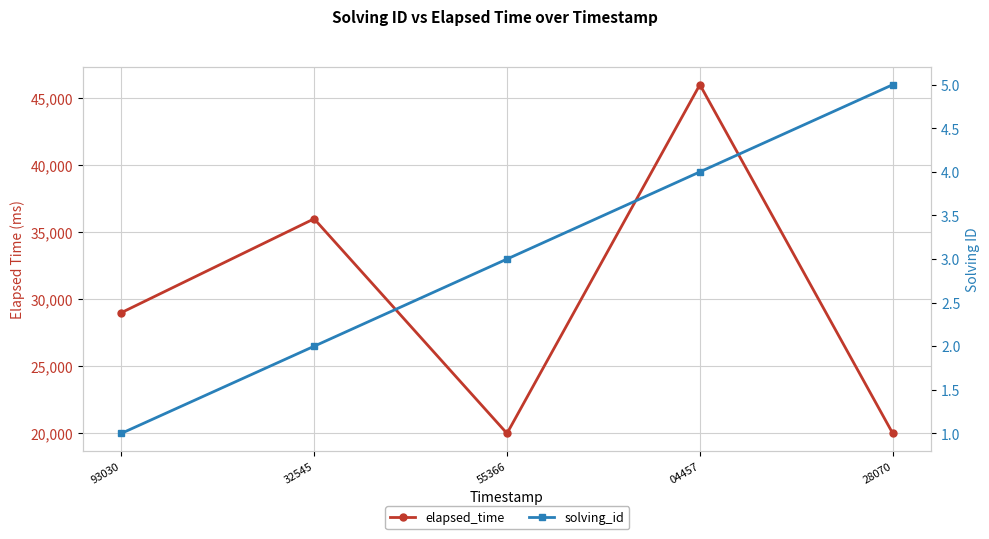

The value of solving_id at 32545 is 3. True or false?

False